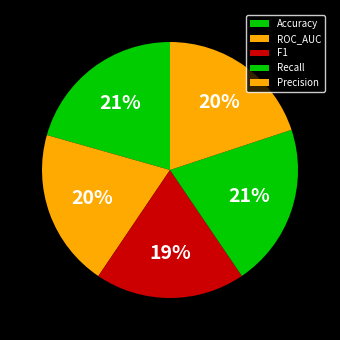

Count the number of slices in the pie.

5